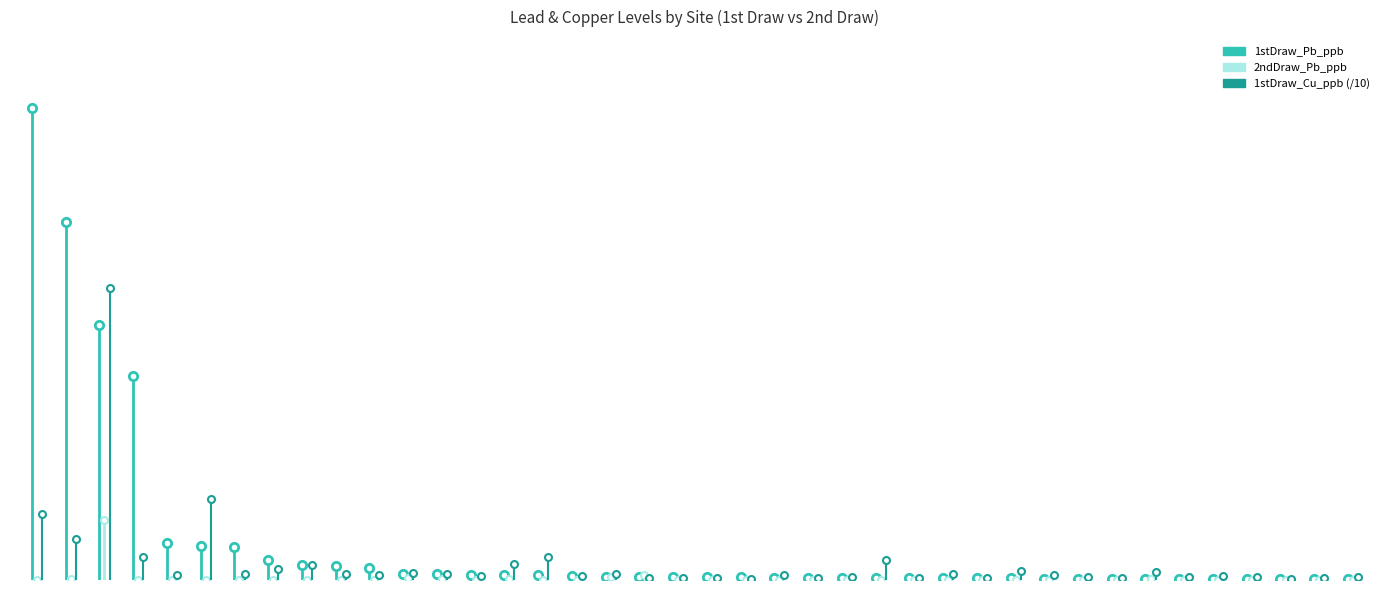

The value of 2ndDraw_Pb_ppb at 33 is 1.7. True or false?

False